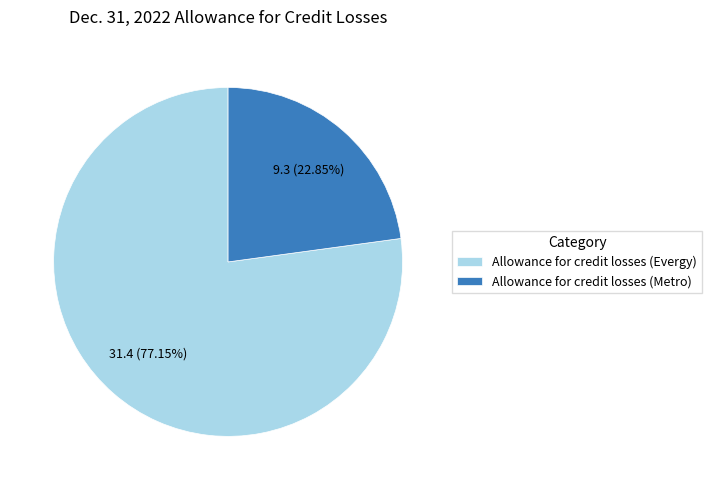

To the nearest percent, what is the combined percentage of Allowance for credit losses (Metro) and Allowance for credit losses (Evergy)?

100%